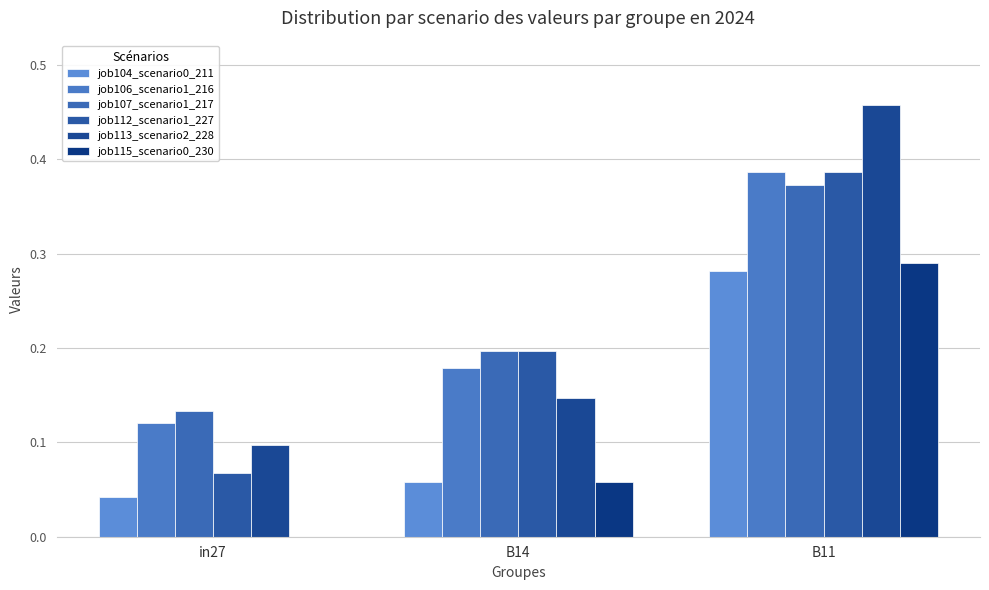

Reading right to left, extract all data points from this chart.

job104_scenario0_211: 0.3	0.1	0.0
job106_scenario1_216: 0.4	0.2	0.1
job107_scenario1_217: 0.4	0.2	0.1
job112_scenario1_227: 0.4	0.2	0.1
job113_scenario2_228: 0.5	0.1	0.1
job115_scenario0_230: 0.3	0.1	0.0